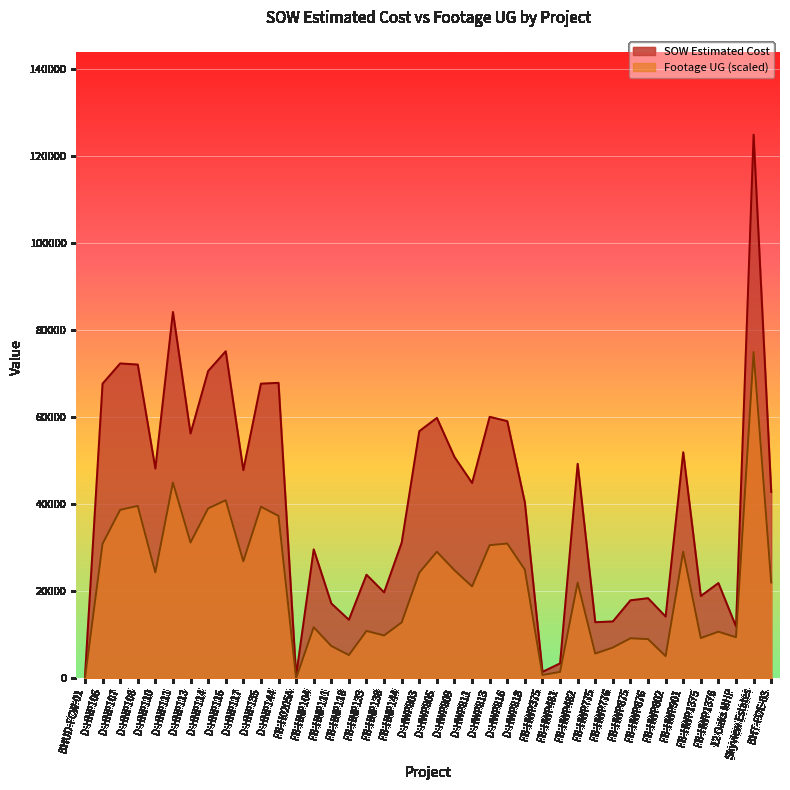

List the series in order of their overall mean, lowest first.

Footage UG (scaled), SOW Estimated Cost